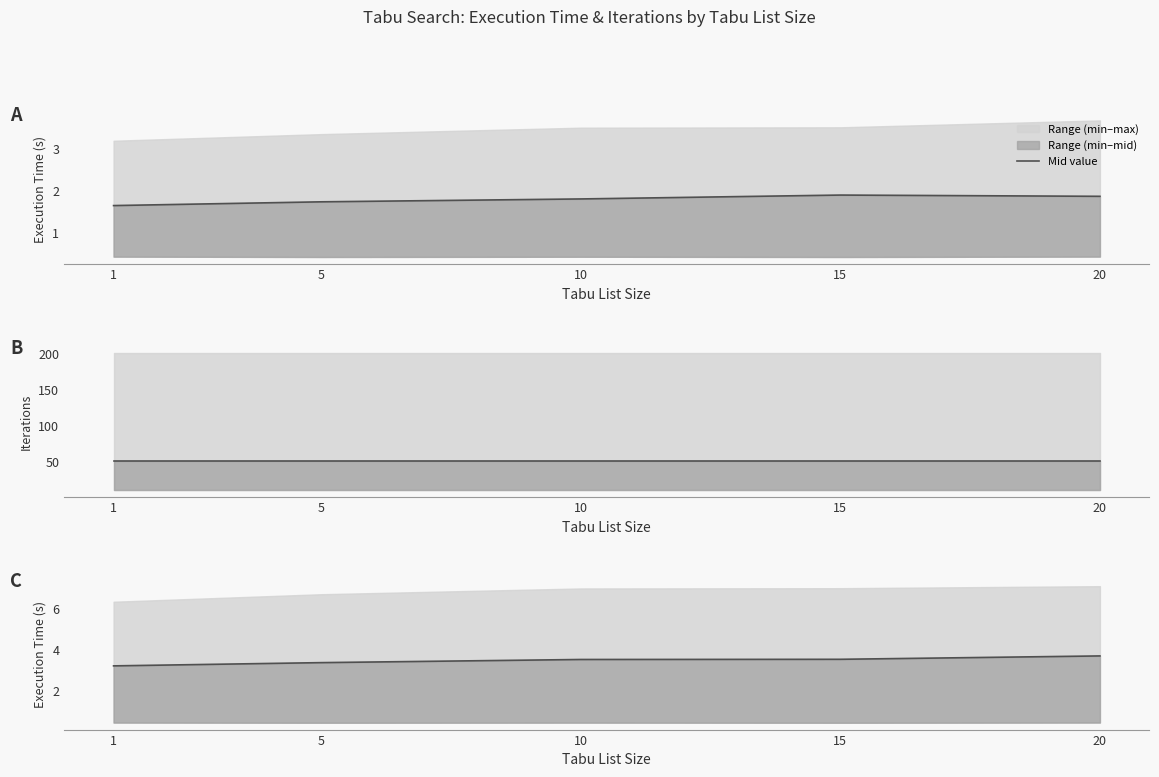

What is the difference between the values at 10 and 20?

0.2